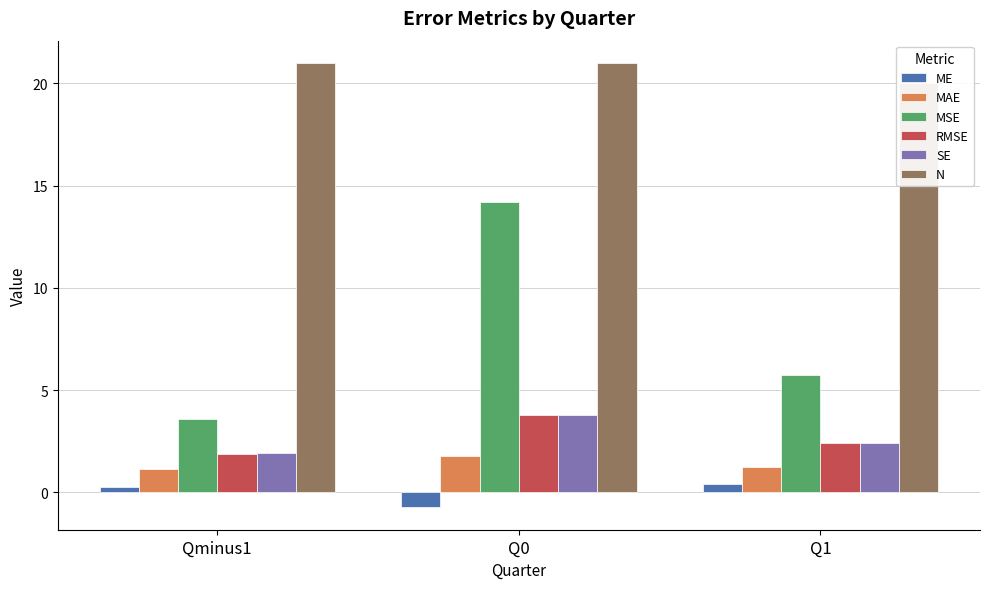

What is the average value of the RMSE series?

2.7